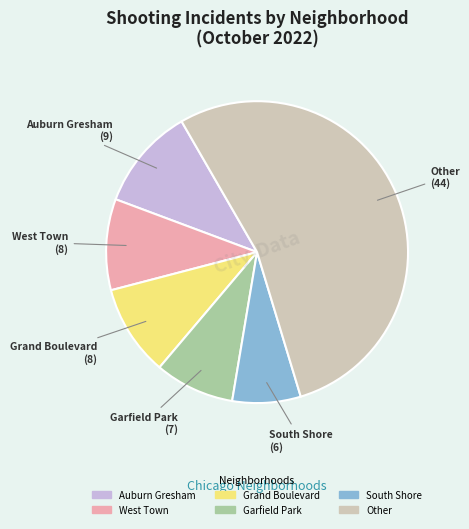

Is there a majority slice in this chart?

Yes